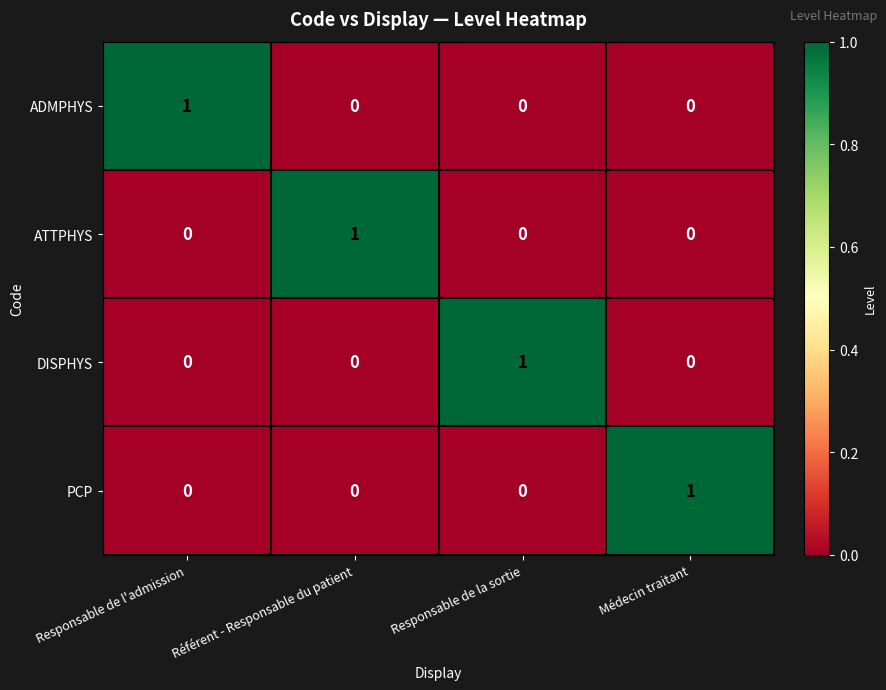

How many values in the PCP series exceed 0?

1